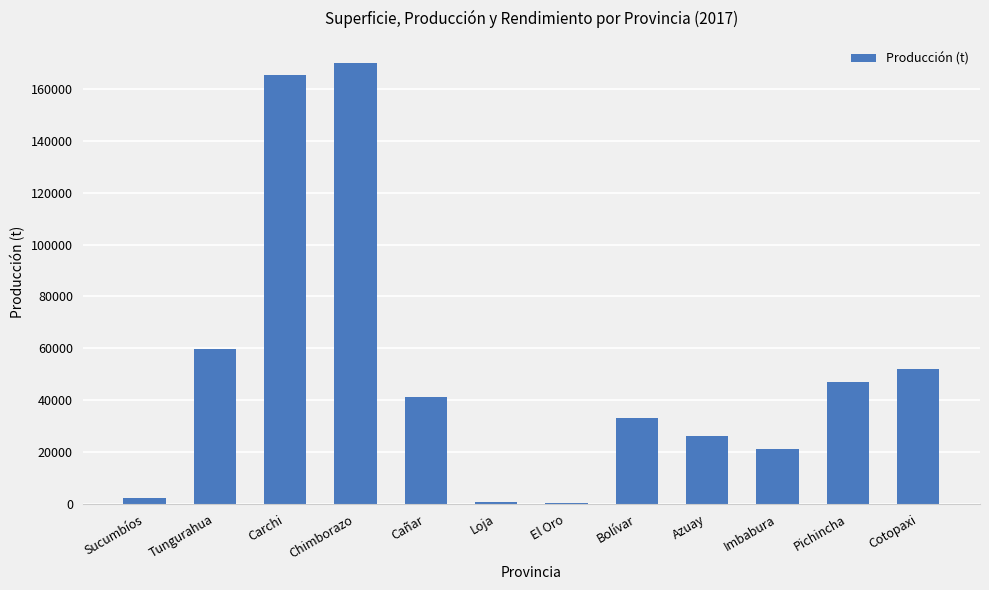

At which label is the value closest to 85189?

Tungurahua